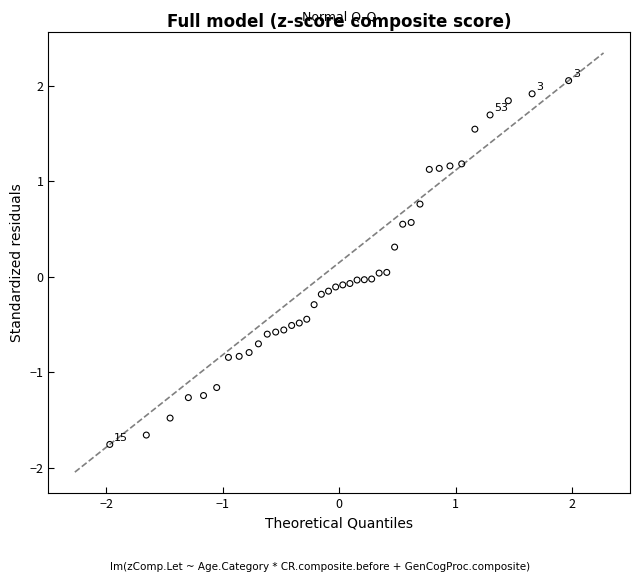

What is the range of Y values (max minus min)?

3.8